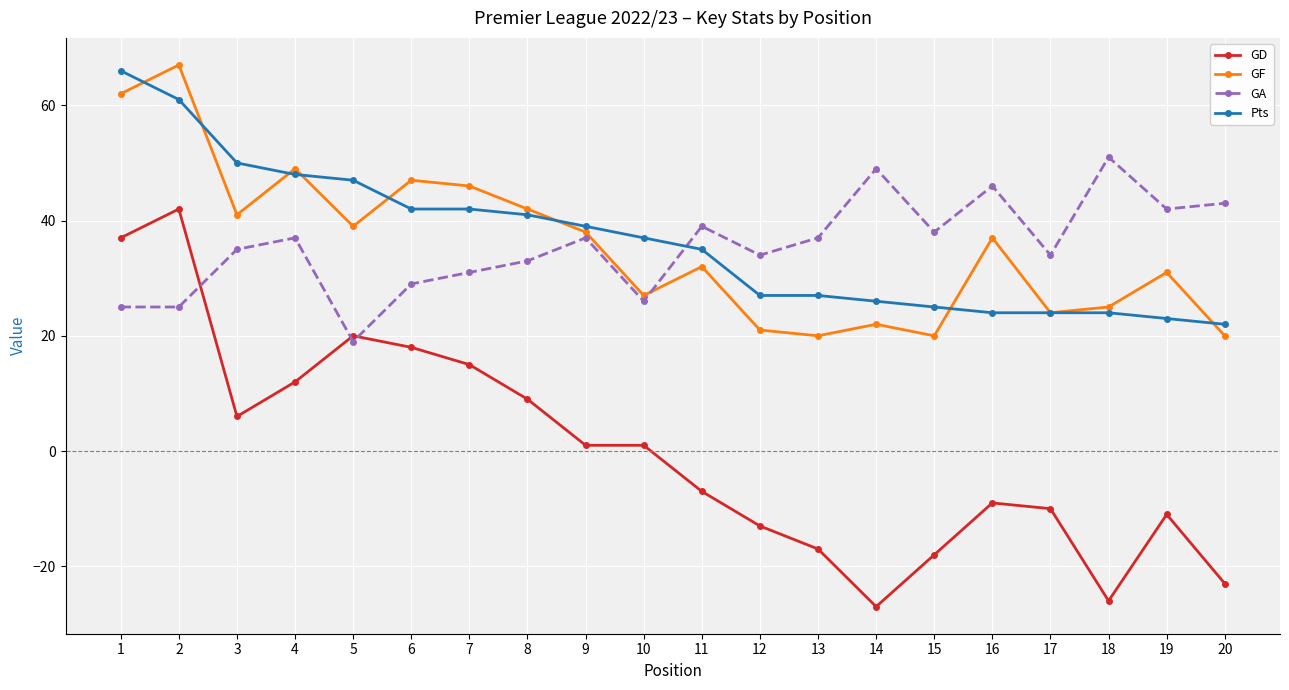

At 3, list the series in order from largest to smallest.

Pts, GF, GA, GD